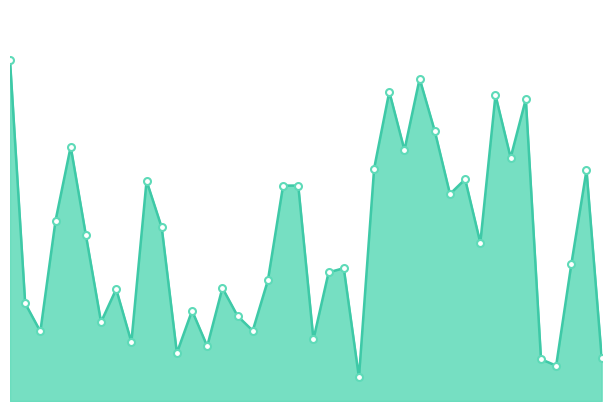

Is this an area chart (filled region under the line)?

Yes